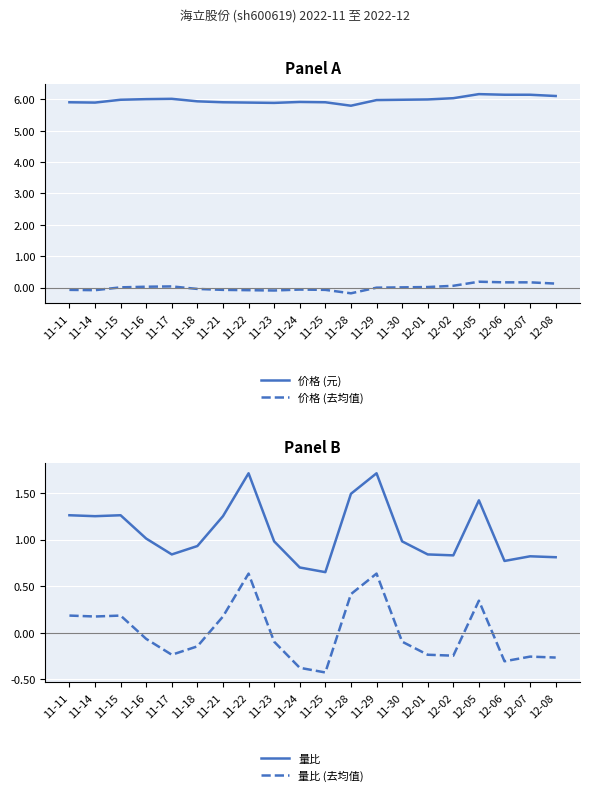

Which series changed the most between 12-02 and 12-05?

量比